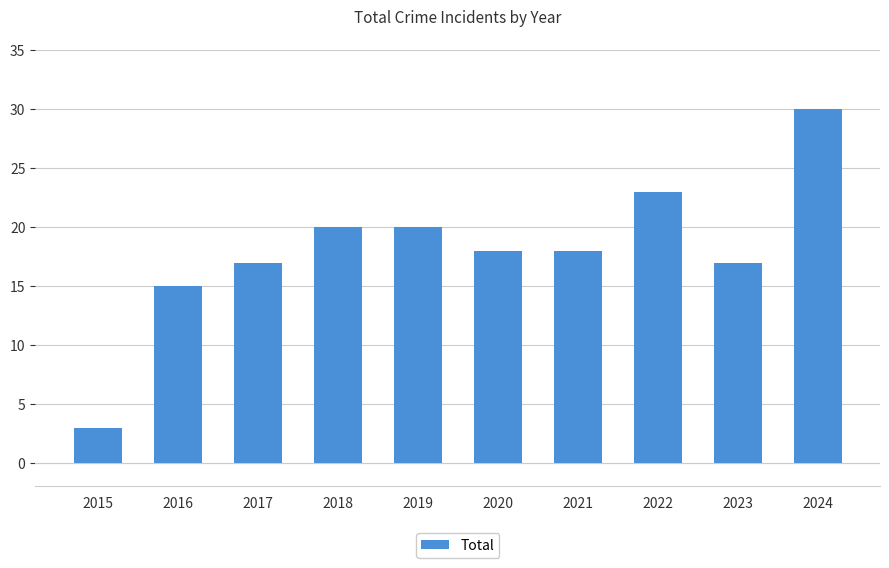

What is the ratio of the value at 2023 to the value at 2017?

1.0